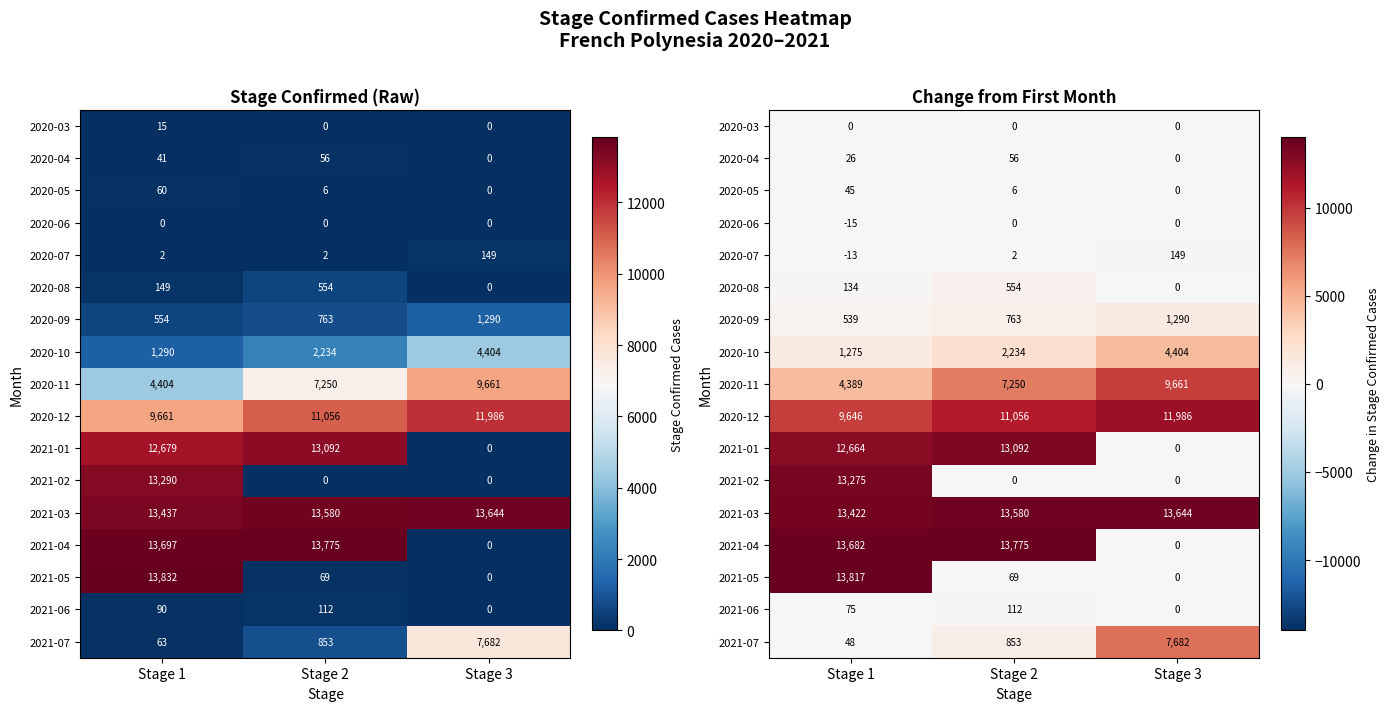

What is the difference between the second highest and minimum values in the 2021-04 series?

13682